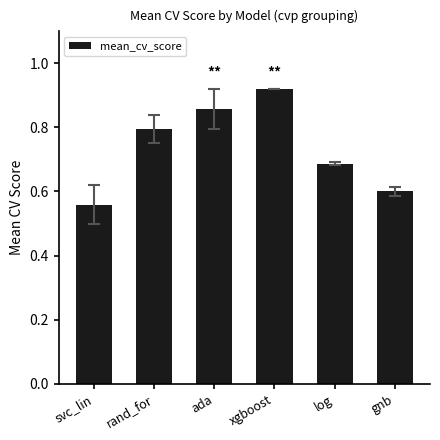

Which has a higher value, xgboost or svc_lin?

xgboost